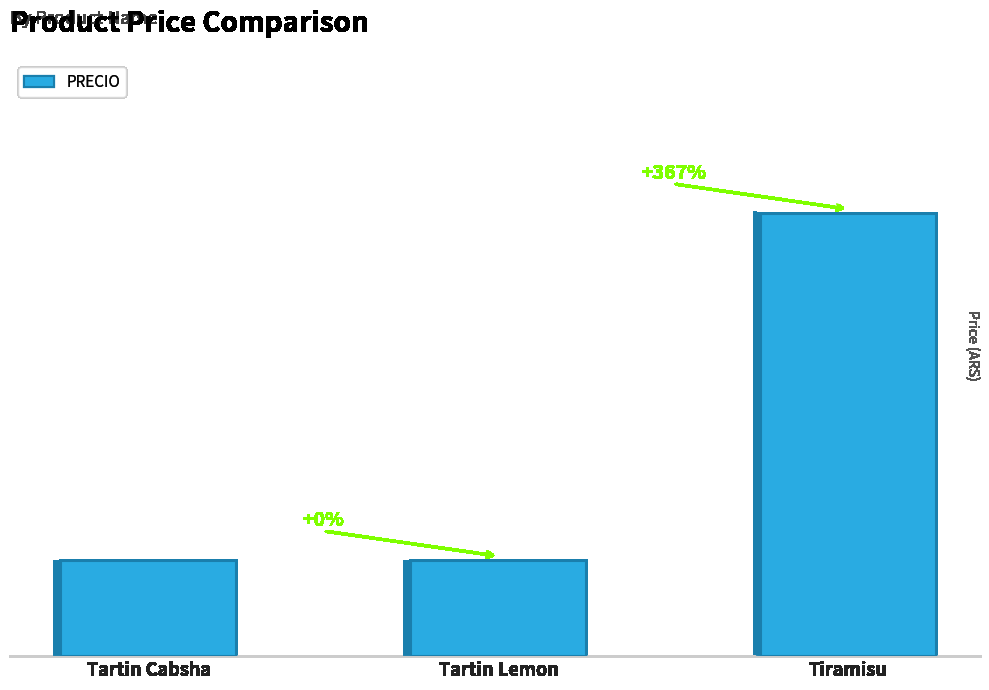

Count the number of data series in this chart.

1